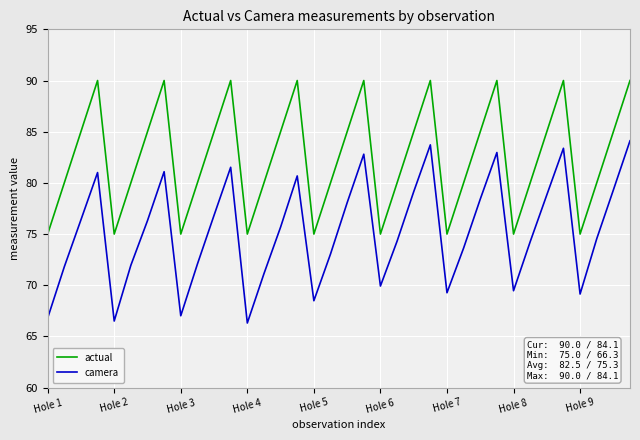

Which series has the widest spread of values?

camera